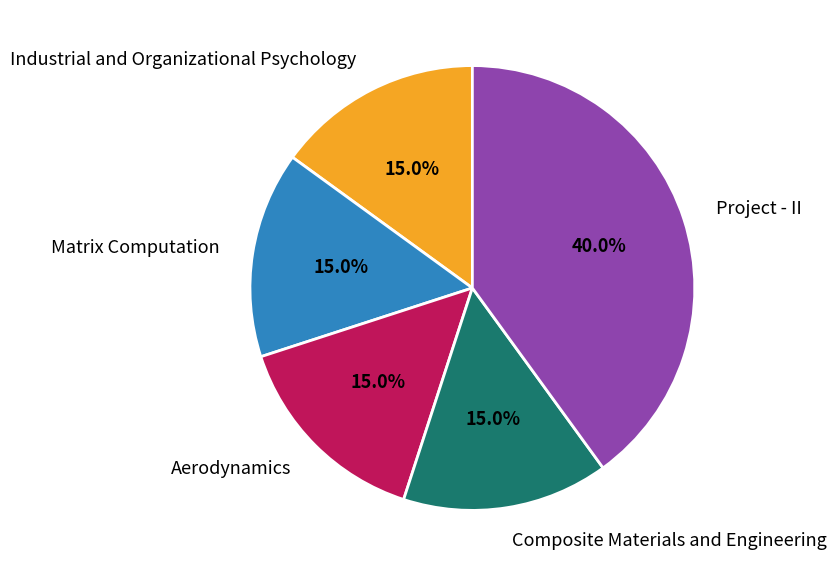

What is the ratio of the value at Aerodynamics to the value at Composite Materials and Engineering?

1.0